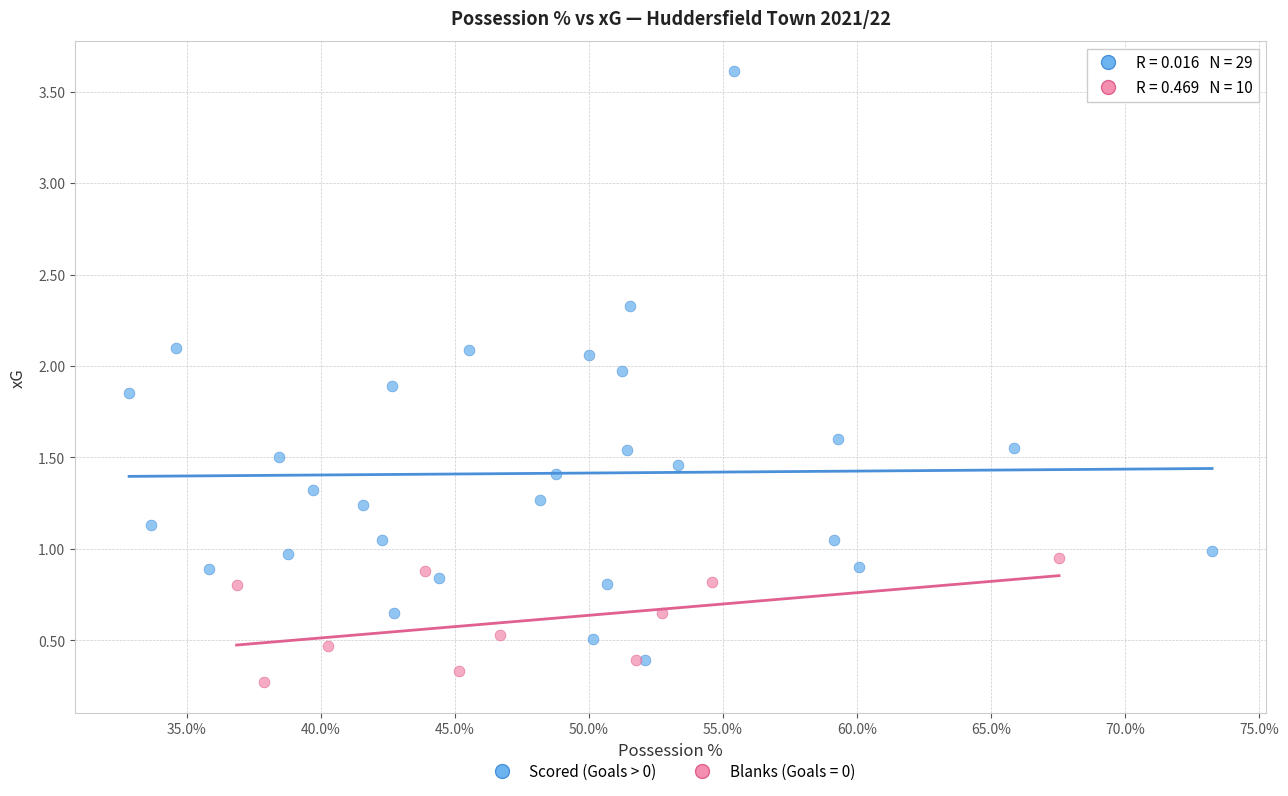

Which series has the widest spread of Y values?

Scored (Goals > 0)